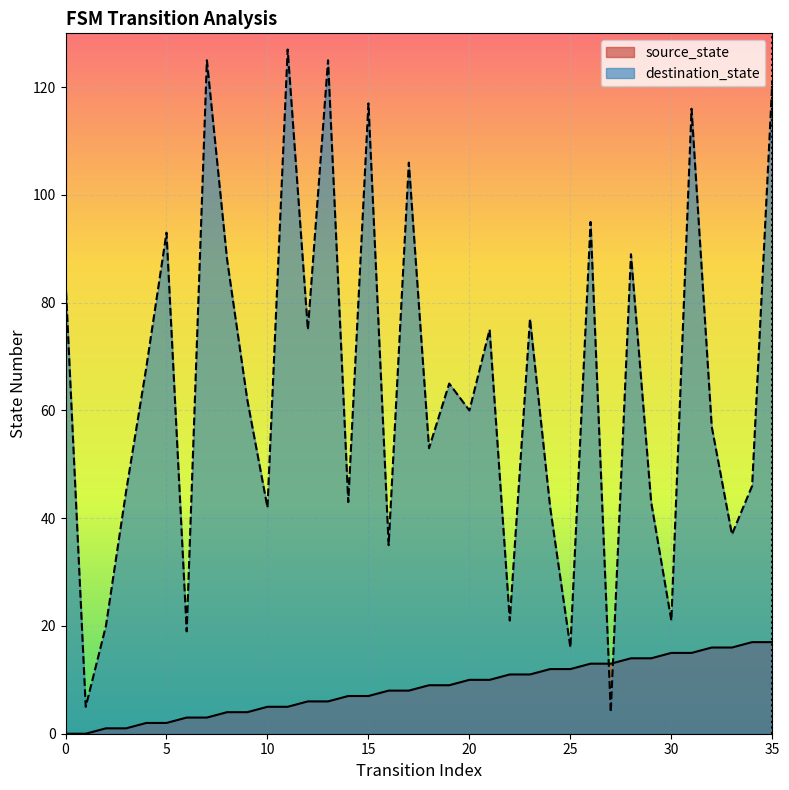

True or false: destination_state has more than 2 points higher than both neighbors.

True